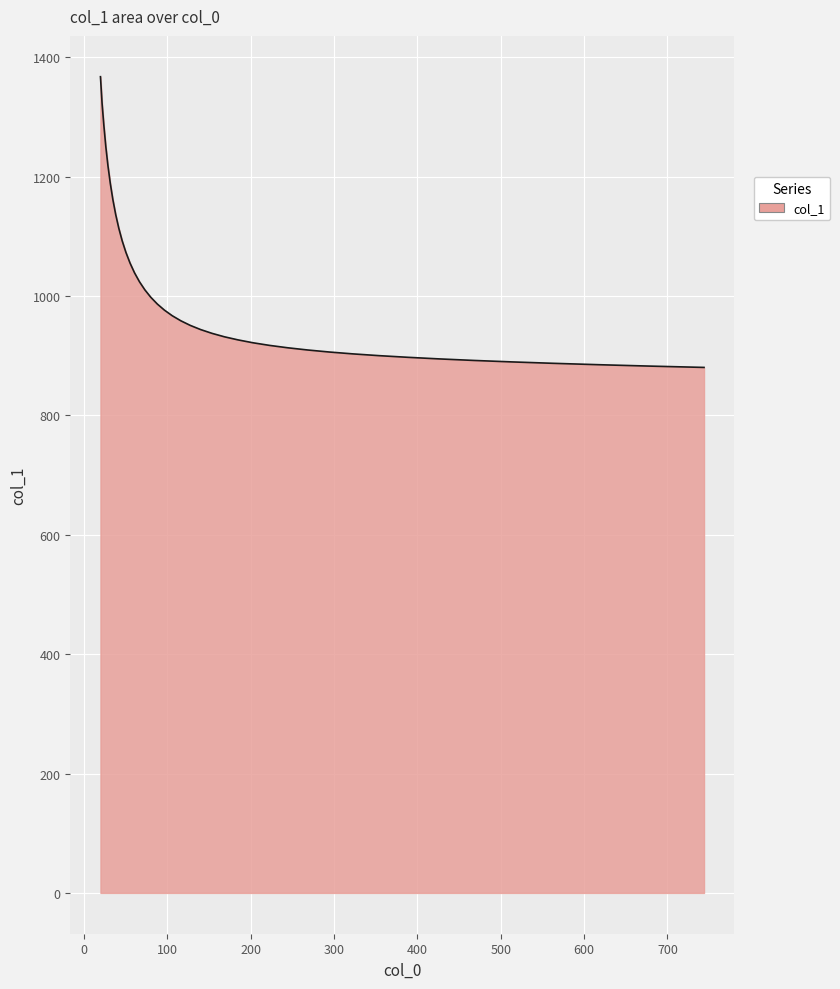

What is the minimum value shown in the chart?

880.4